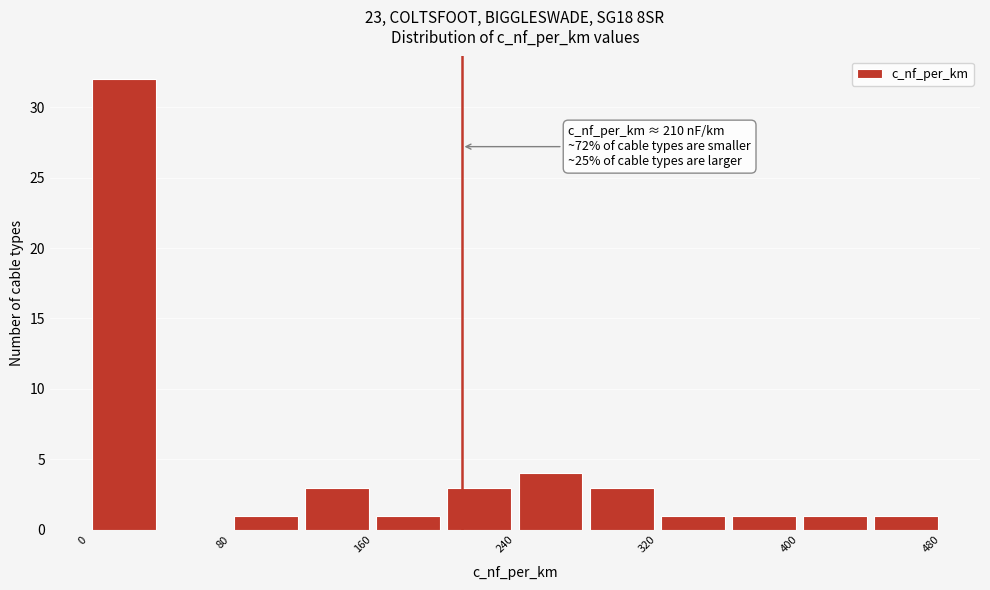

Which range on the x-axis has the tallest bar?

0 to 40